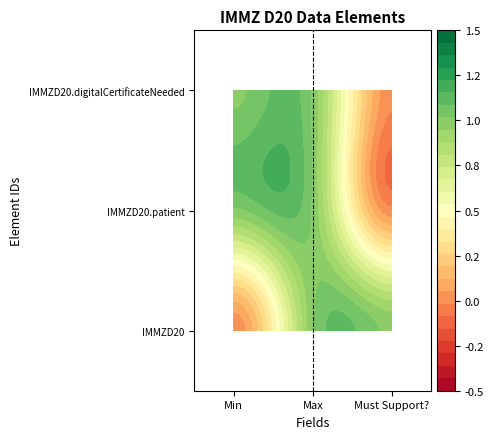

Is the value of IMMZD20.patient at Max greater than the value of IMMZD20 at Must Support??

No